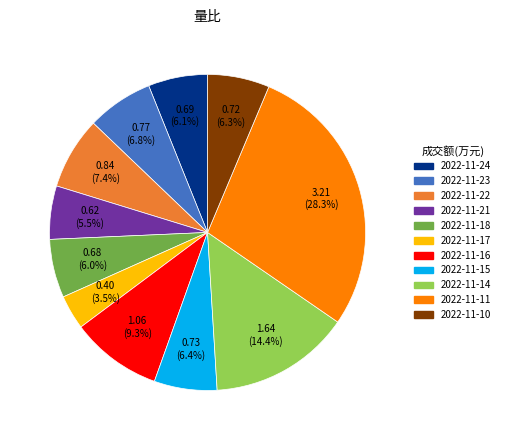

How many segments does this pie chart have?

11